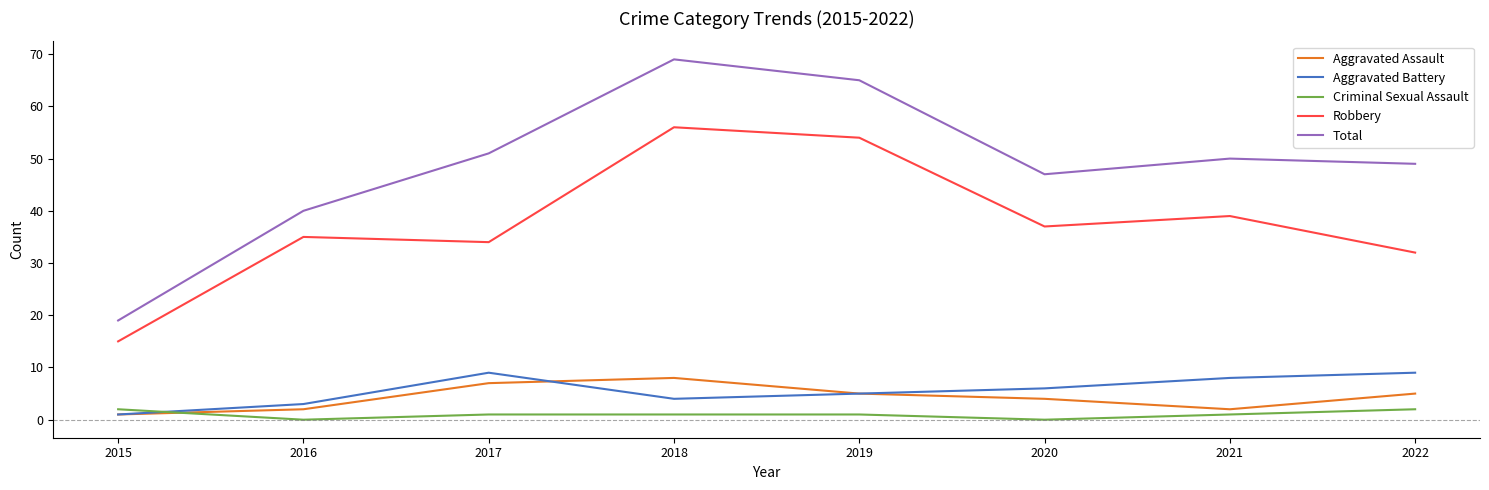

Does the chart display data point markers on the line(s)?

No